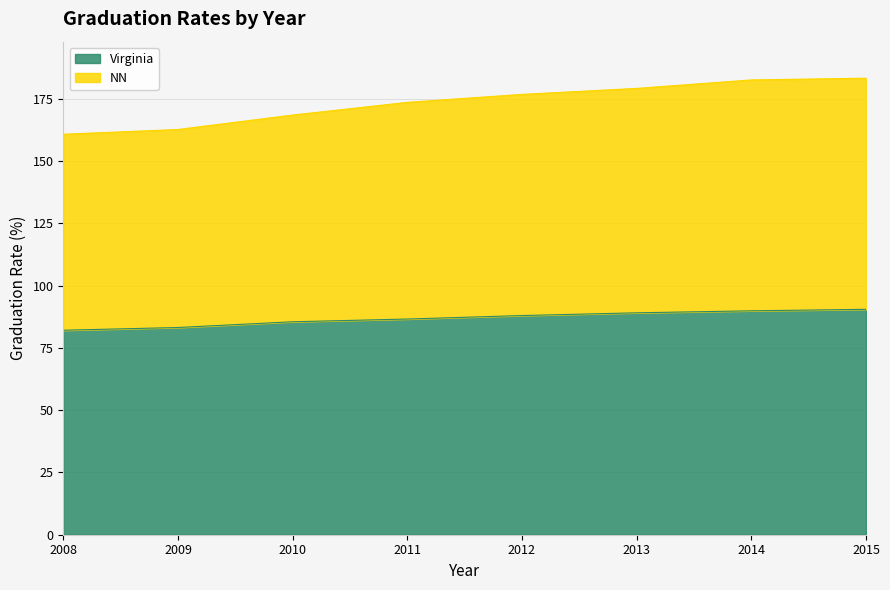

What is the minimum value for Virginia?

82.1